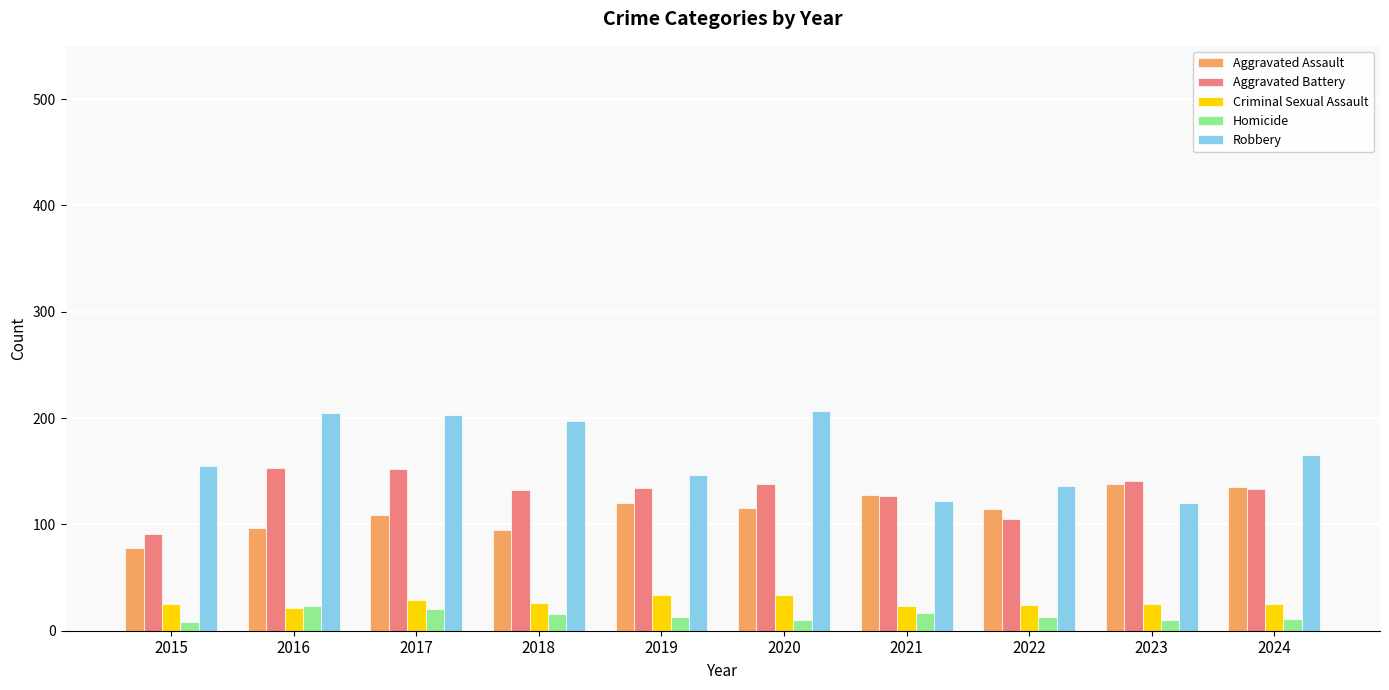

What is the spread (max minus min) of values at 2017?

183